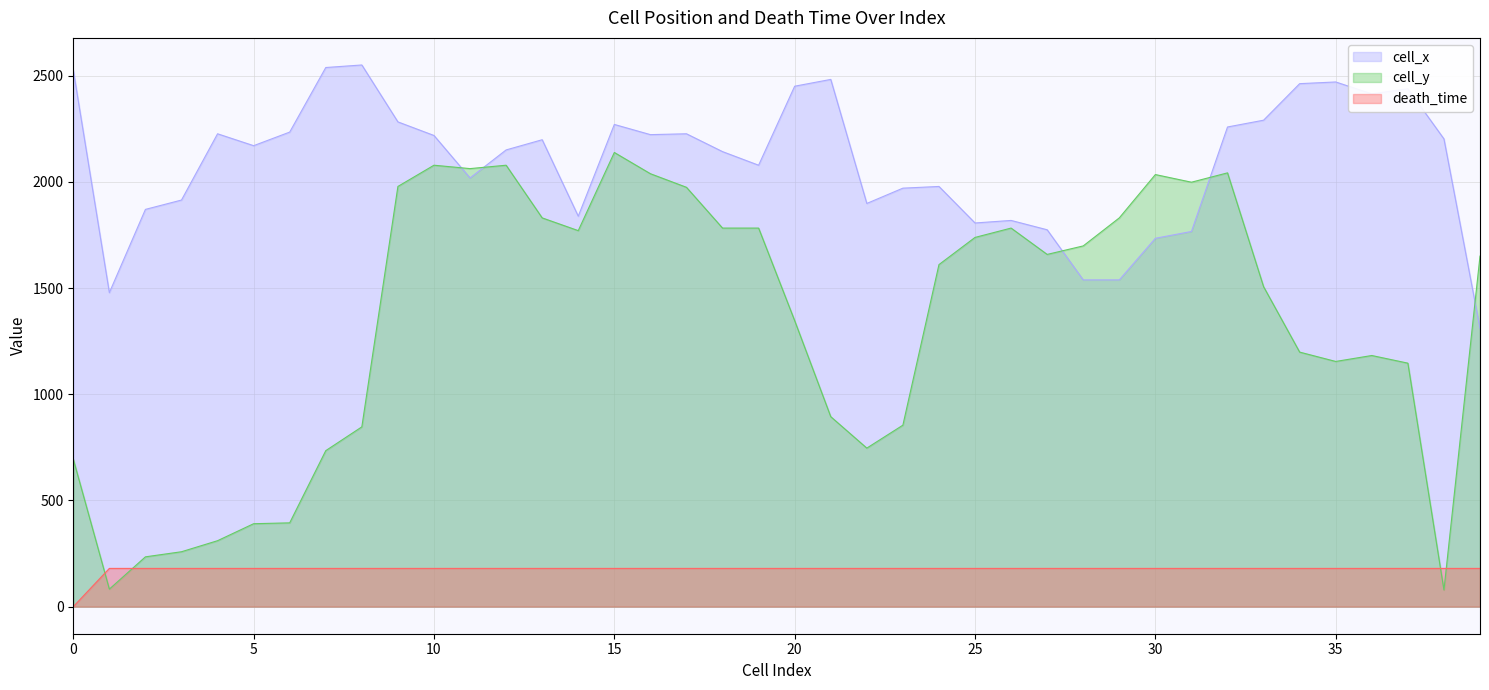

Between 15 and 20, which is larger?

20